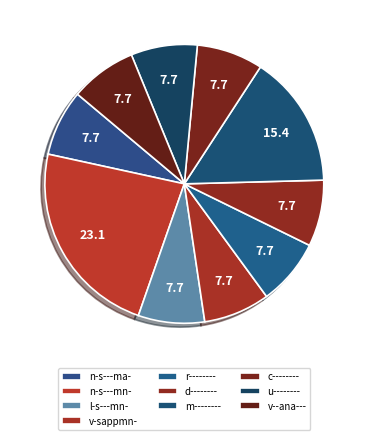

What is the largest slice in the pie chart?

n-s---mn-